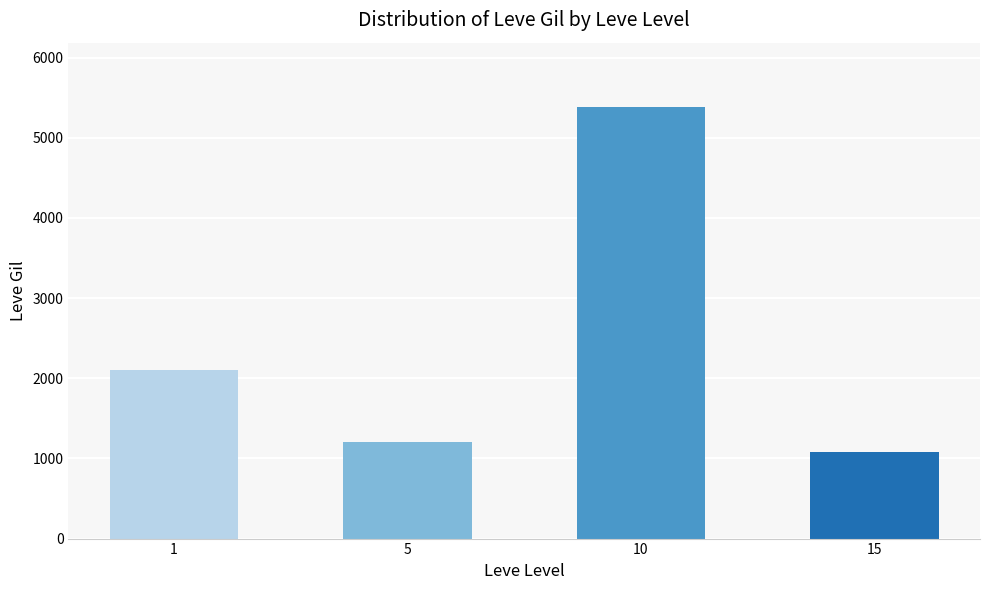

Reading right to left, transcribe all the data shown in this chart.

1080	5380	1210	2099